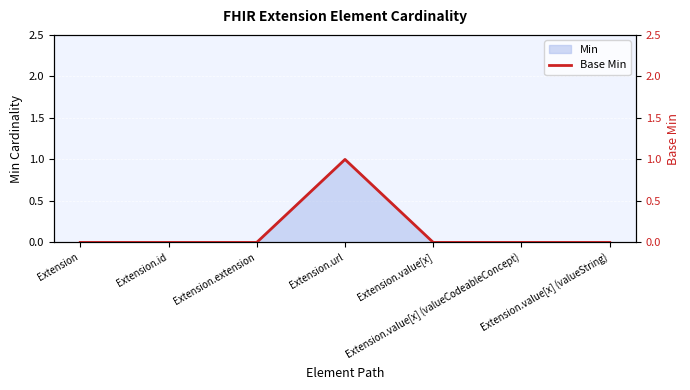

Reading left to right, what are all the values shown in this chart?

0	0	0	1	0	0	0